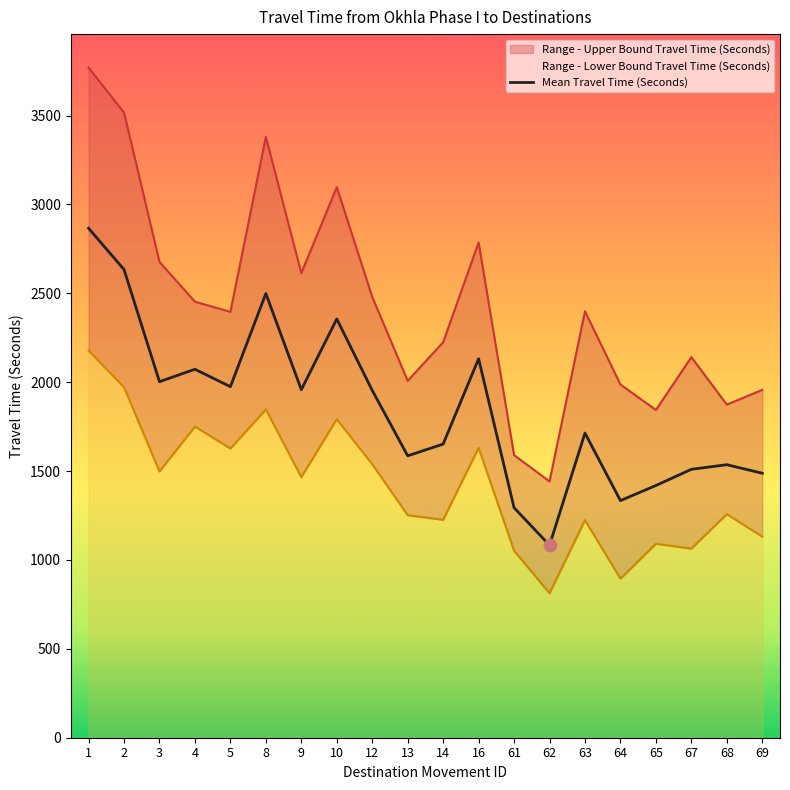

What is the change in value from 12 to 62?

-871